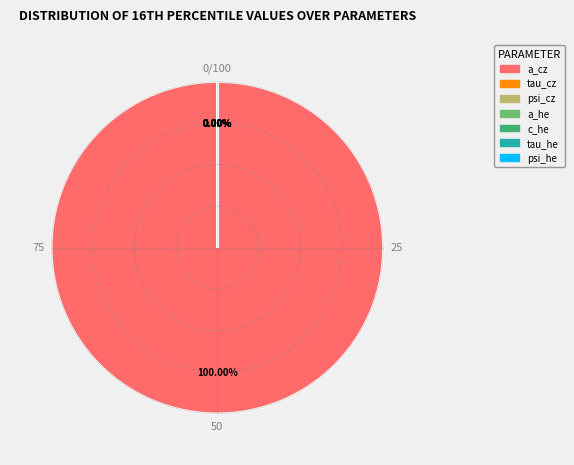

Rank the categories by value from lowest to highest.

c_he, psi_cz, tau_he, a_he, tau_cz, psi_he, a_cz